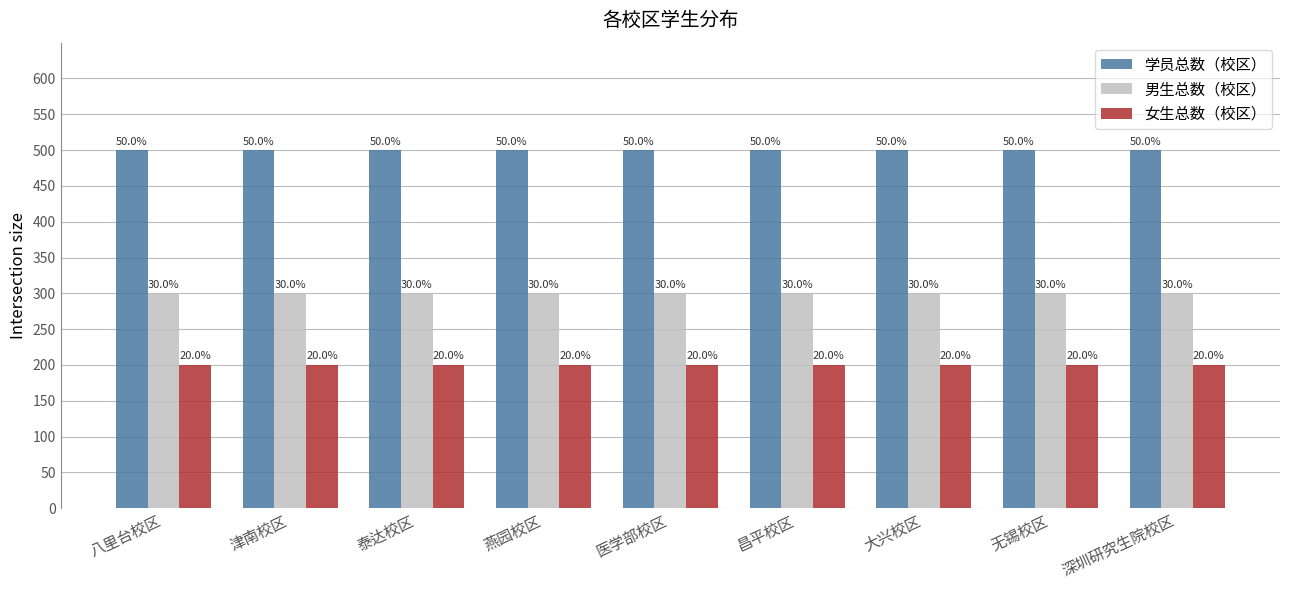

What is the average value of the 女生总数（校区） series?

200